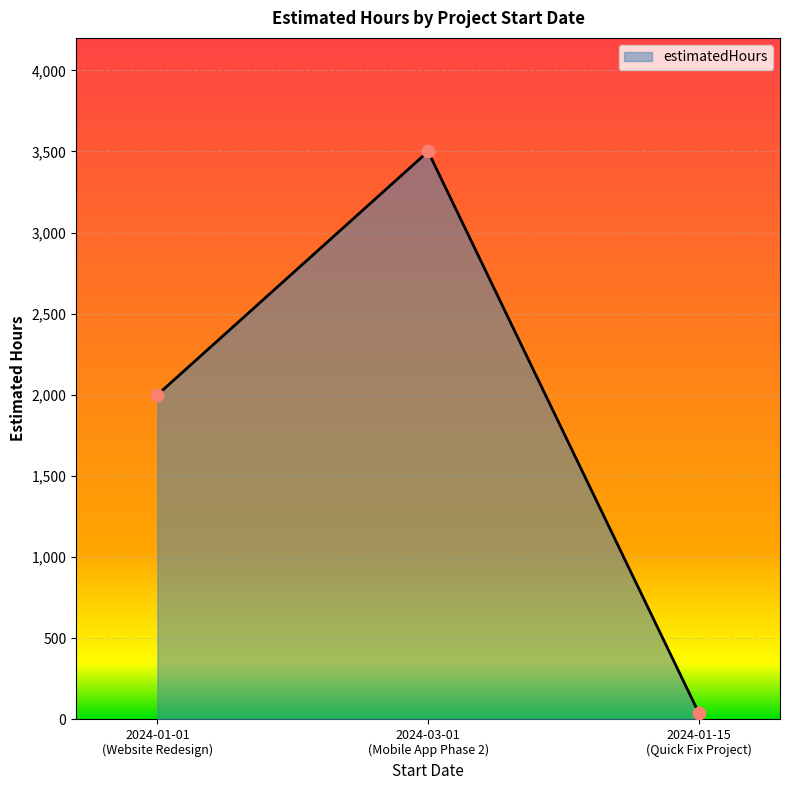

What is the difference between the maximum and minimum values?

3460